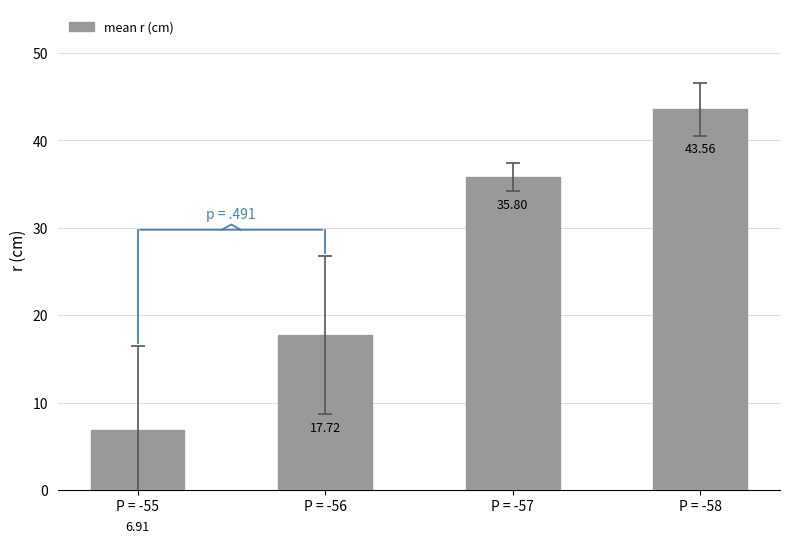

How many data points are less than 35?

2